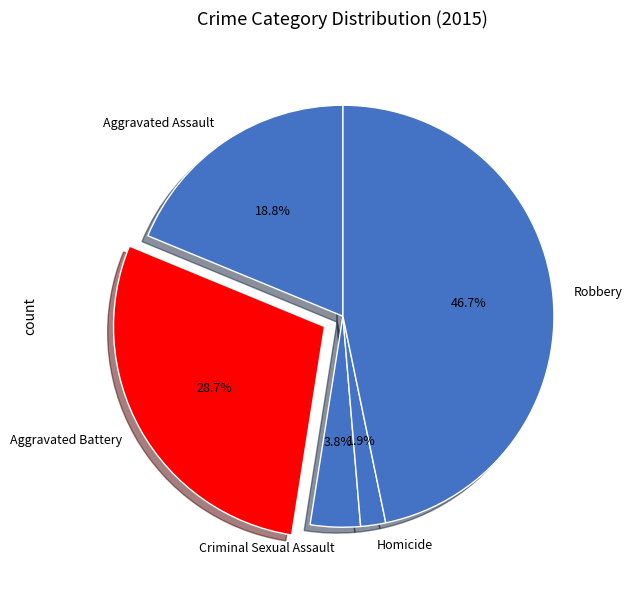

Do Criminal Sexual Assault and Homicide together represent more than half of the pie?

No